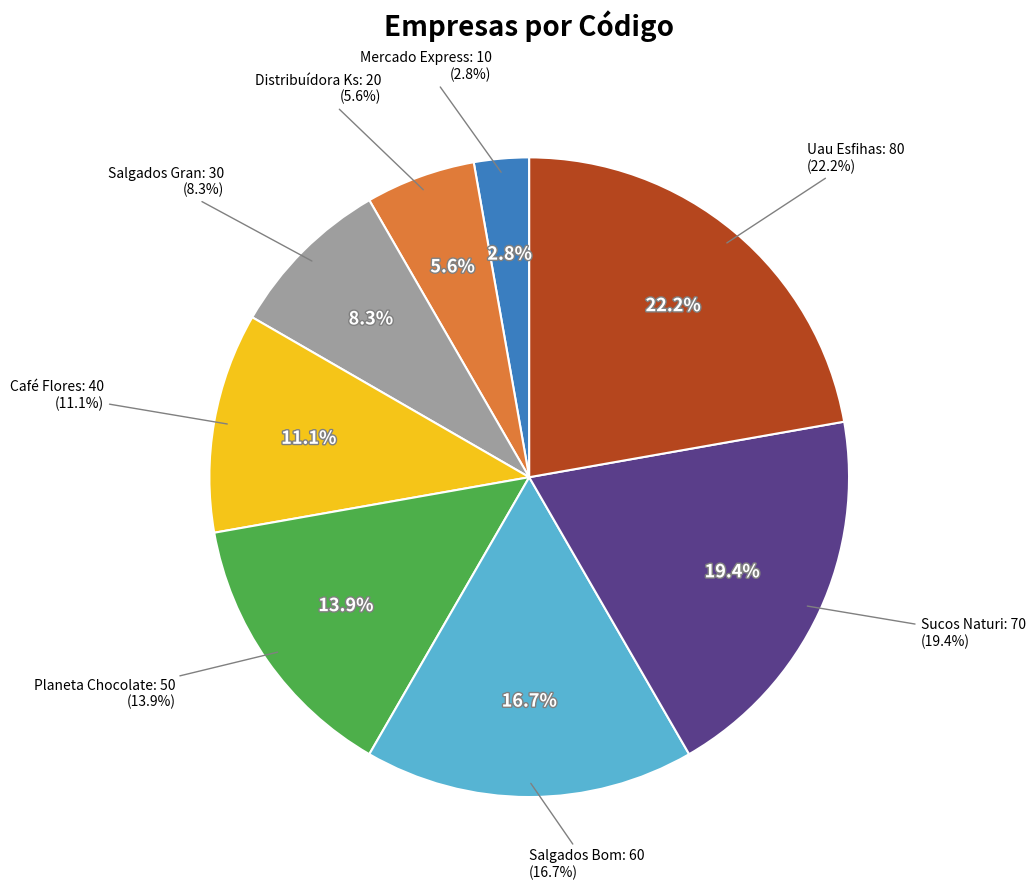

Rank the categories by value from lowest to highest.

Mercado Express, Distribuídora Ks, Salgados Gran, Café Flores, Planeta Chocolate, Salgados Bom, Sucos Naturi, Uau Esfihas